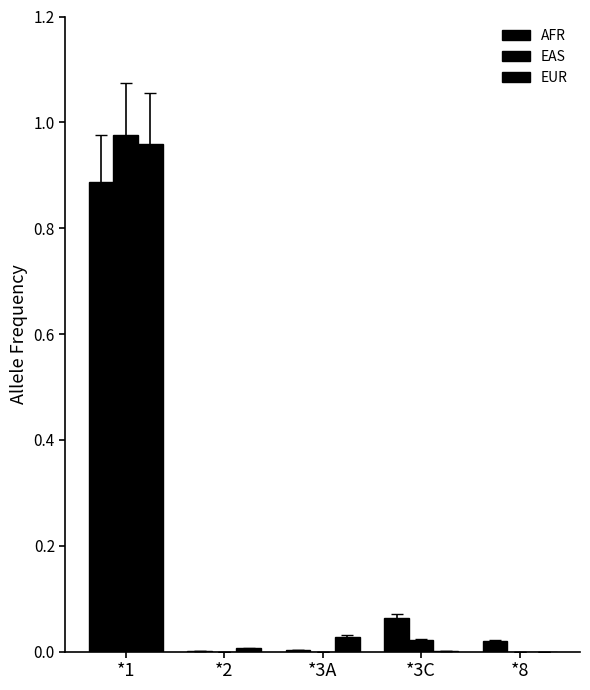

True or false: EAS has a value of -0.5 at *2.

False